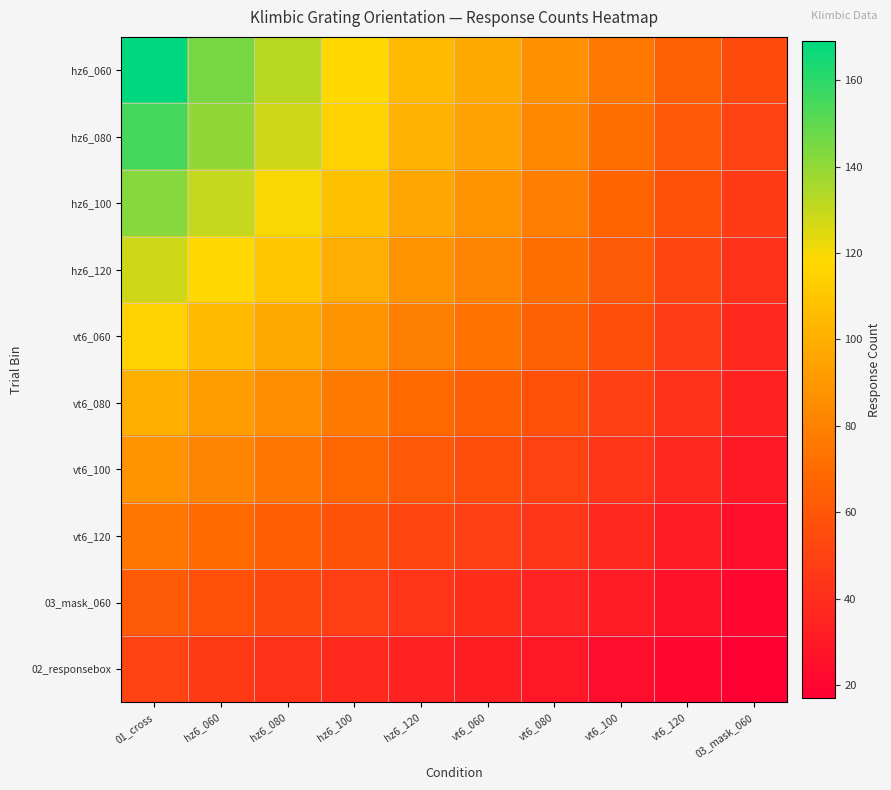

Reading left to right, extract all data points from this chart.

hz6_060: 01_cross=169	hz6_060=145	hz6_080=132	hz6_100=118	hz6_120=105	vt6_060=98	vt6_080=87	vt6_100=76	vt6_120=65	03_mask_060=54
hz6_080: 01_cross=155	hz6_060=140	hz6_080=128	hz6_100=115	hz6_120=102	vt6_060=94	vt6_080=83	vt6_100=72	vt6_120=61	03_mask_060=50
hz6_100: 01_cross=142	hz6_060=130	hz6_080=120	hz6_100=108	hz6_120=96	vt6_060=88	vt6_080=78	vt6_100=67	vt6_120=57	03_mask_060=46
hz6_120: 01_cross=128	hz6_060=118	hz6_080=110	hz6_100=99	hz6_120=88	vt6_060=81	vt6_080=72	vt6_100=62	vt6_120=52	03_mask_060=42
vt6_060: 01_cross=115	hz6_060=105	hz6_080=97	hz6_100=88	hz6_120=79	vt6_060=73	vt6_080=65	vt6_100=56	vt6_120=47	03_mask_060=38
vt6_080: 01_cross=100	hz6_060=92	hz6_080=85	hz6_100=77	hz6_120=69	vt6_060=64	vt6_080=57	vt6_100=49	vt6_120=42	03_mask_060=34
vt6_100: 01_cross=88	hz6_060=81	hz6_080=75	hz6_100=68	hz6_120=61	vt6_060=56	vt6_080=50	vt6_100=43	vt6_120=37	03_mask_060=30
vt6_120: 01_cross=75	hz6_060=69	hz6_080=64	hz6_100=58	hz6_120=52	vt6_060=48	vt6_080=43	vt6_100=37	vt6_120=31	03_mask_060=25
03_mask_060: 01_cross=62	hz6_060=57	hz6_080=53	hz6_100=48	hz6_120=43	vt6_060=40	vt6_080=35	vt6_100=31	vt6_120=26	03_mask_060=21
02_responsebox: 01_cross=50	hz6_060=46	hz6_080=42	hz6_100=38	hz6_120=34	vt6_060=32	vt6_080=28	vt6_100=24	vt6_120=21	03_mask_060=17